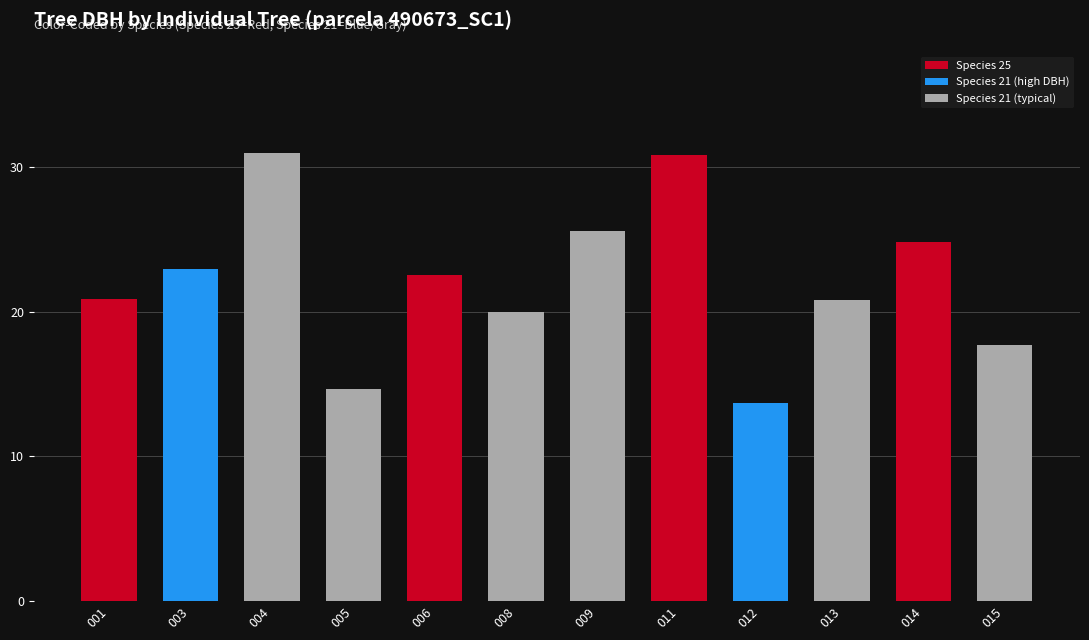

What is the difference between the values at 001 and 015?

3.2